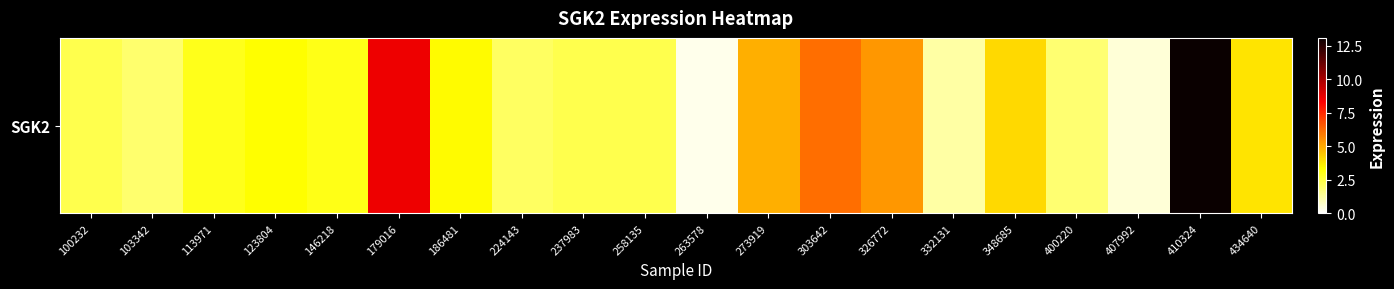

Count the number of data series in this chart.

1